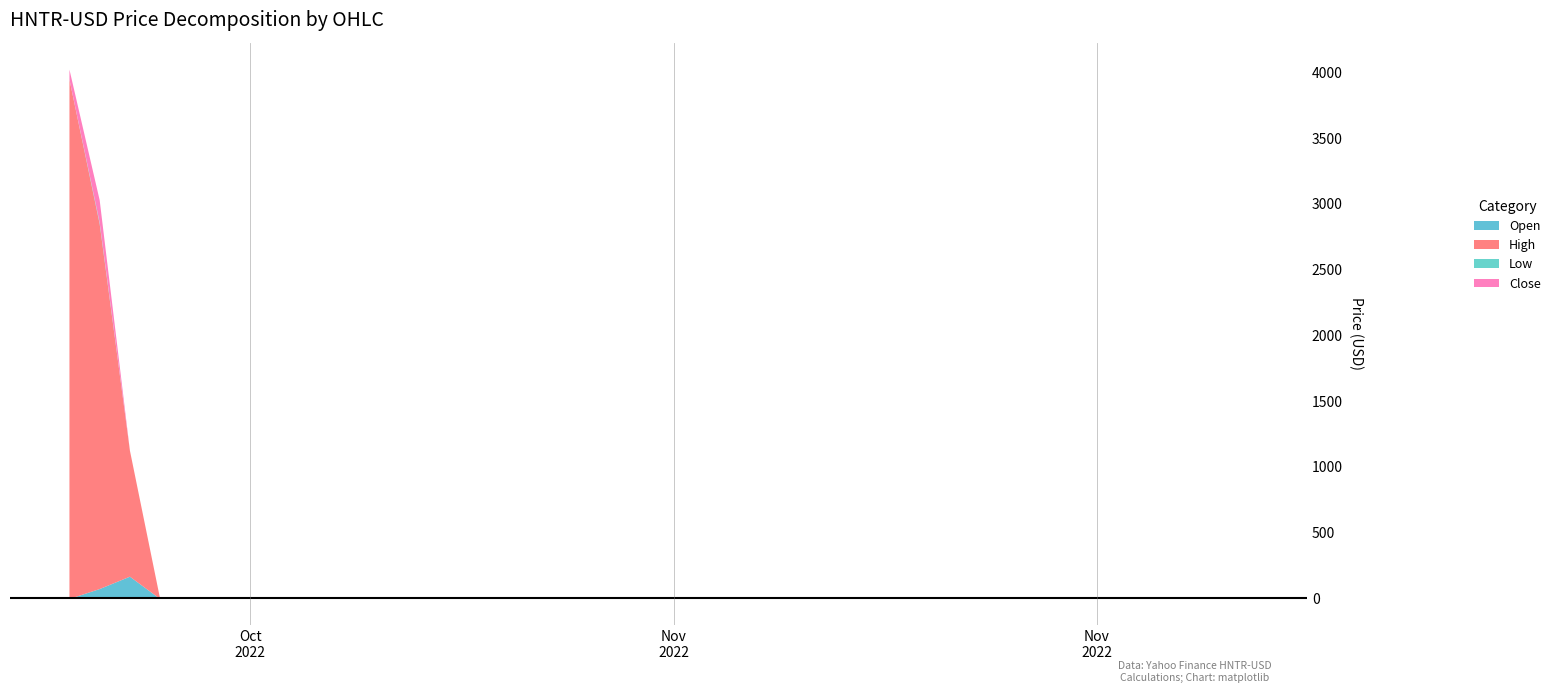

Between 9 and 18, which series saw the biggest shift?

Open